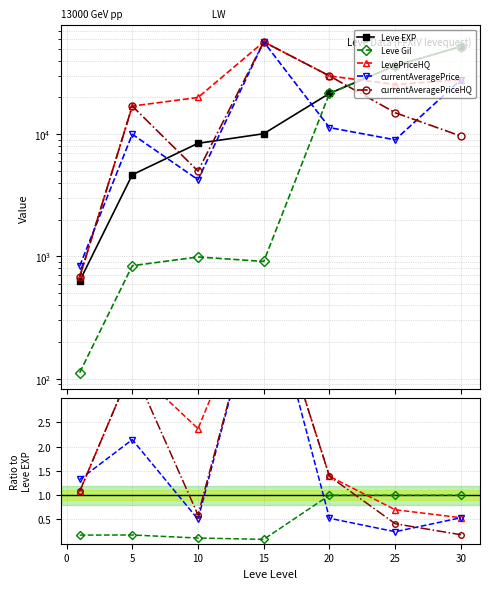

At which label is LevePriceHQ closest to 3?

10